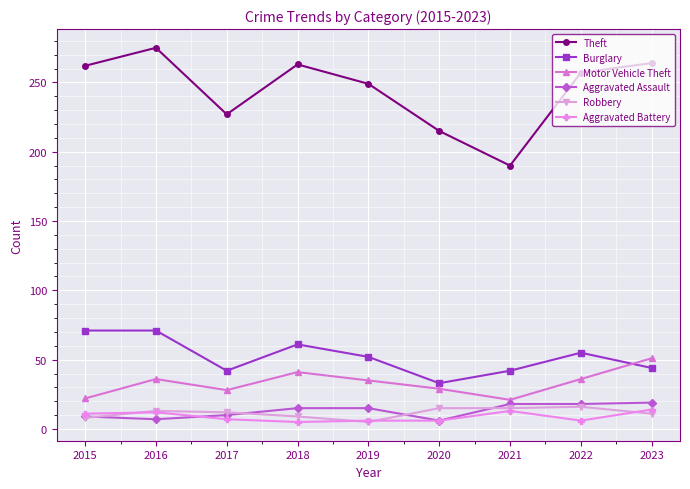

What is the maximum value shown in the chart?

275